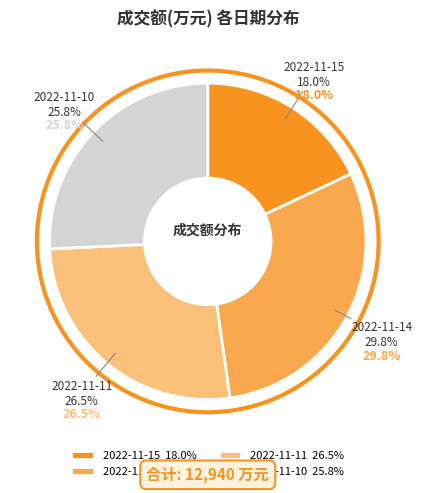

To the nearest percent, what is the difference between the 2022-11-11 and 2022-11-10 slice percentages?

1%